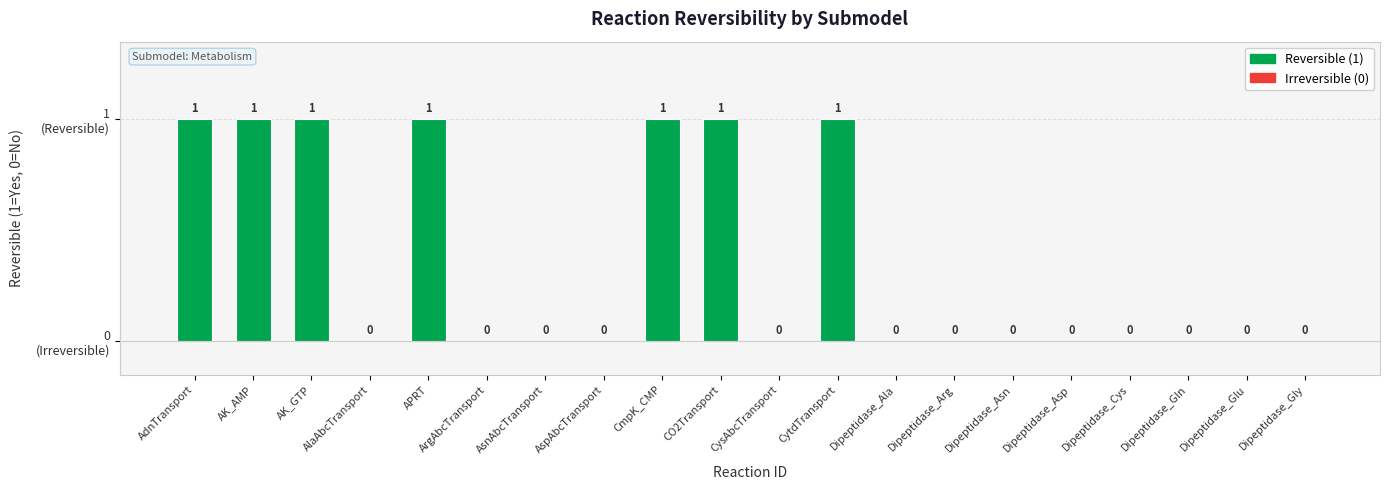

Which label corresponds to the smallest value in the chart?

AlaAbcTransport